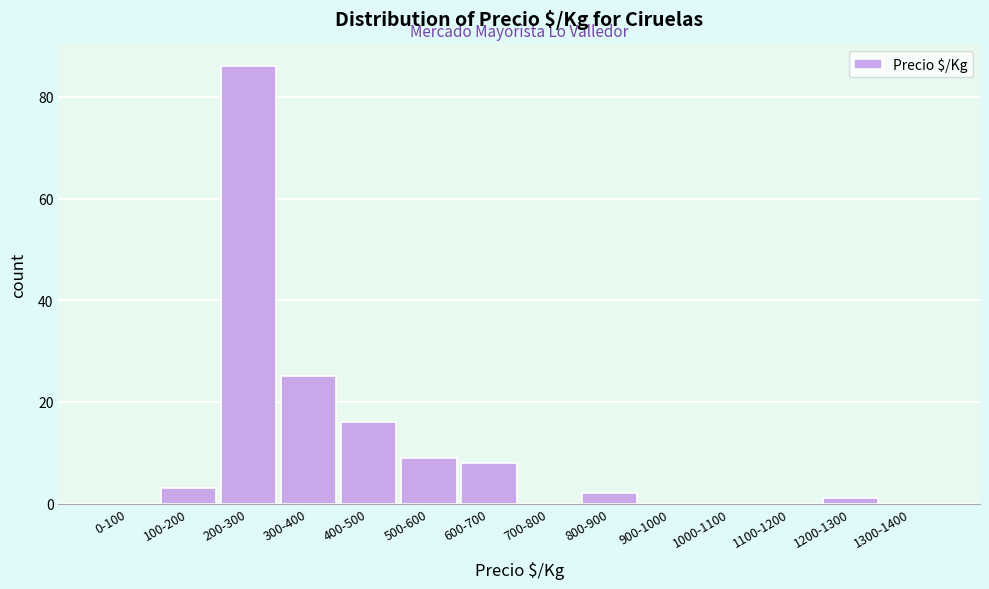

Reading left to right, transcribe all the data shown in this chart.

0-100=0	100-200=3	200-300=86	300-400=25	400-500=16	500-600=9	600-700=8	700-800=0	800-900=2	900-1000=0	1000-1100=0	1100-1200=0	1200-1300=1	1300-1400=0